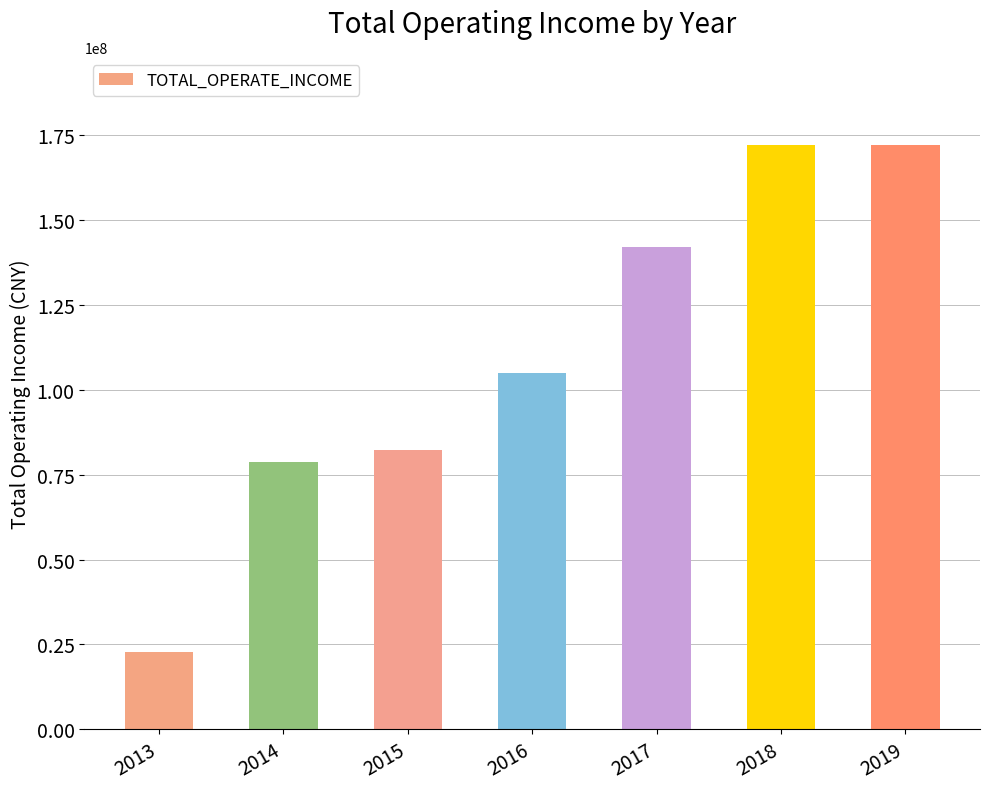

Between 2013 and 2015, which is larger?

2015